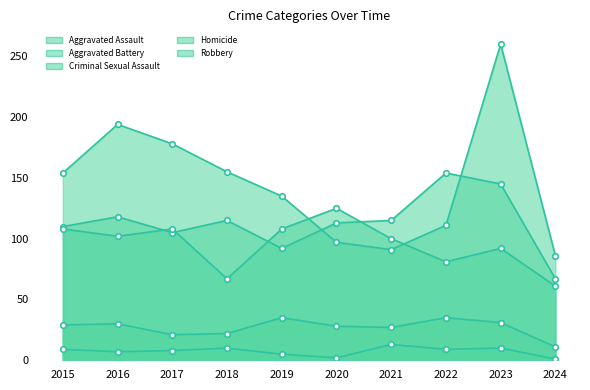

True or false: Homicide and Aggravated Battery cross at least once.

False